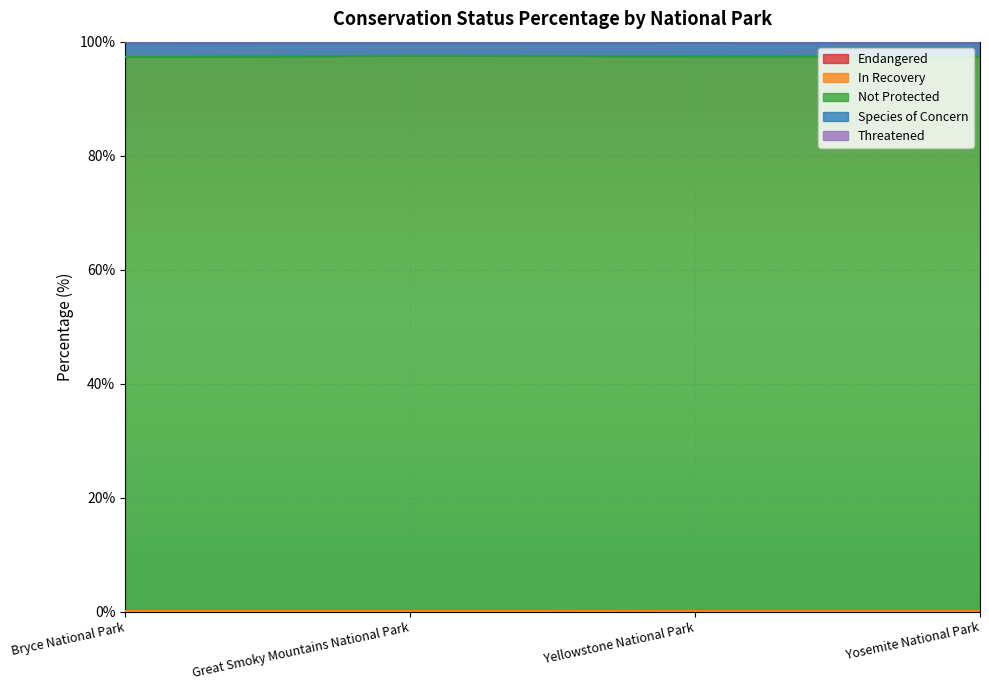

Is it true that Threatened equals 0.1 at Great Smoky Mountains National Park?

True